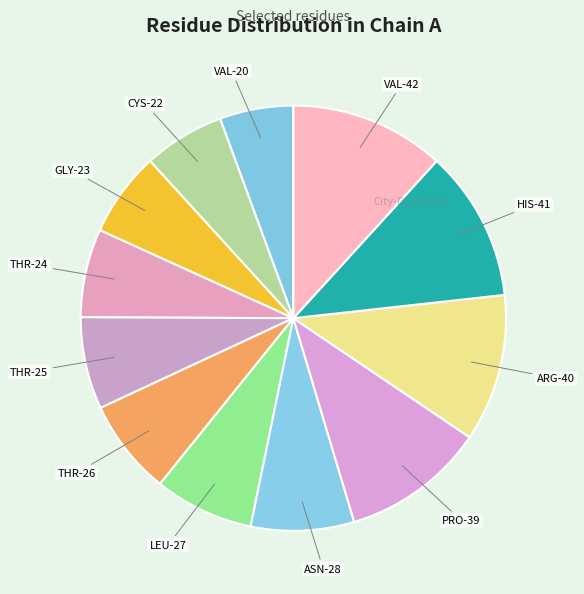

How many segments does this pie chart have?

12